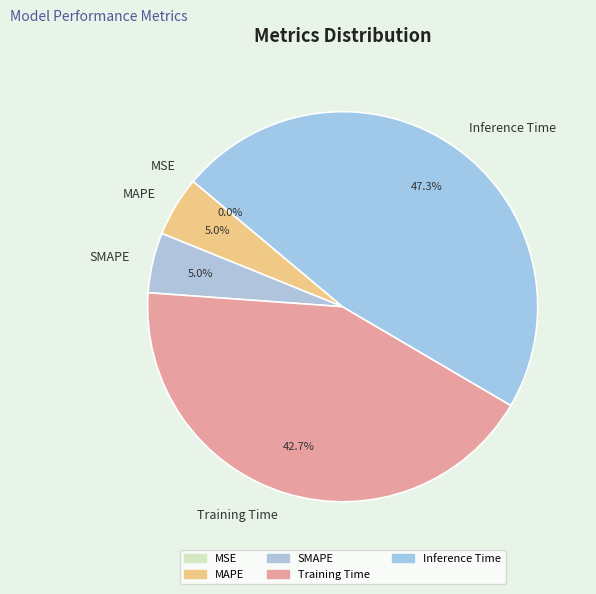

Combined, what portion of the pie is SMAPE and Training Time?

47.7%